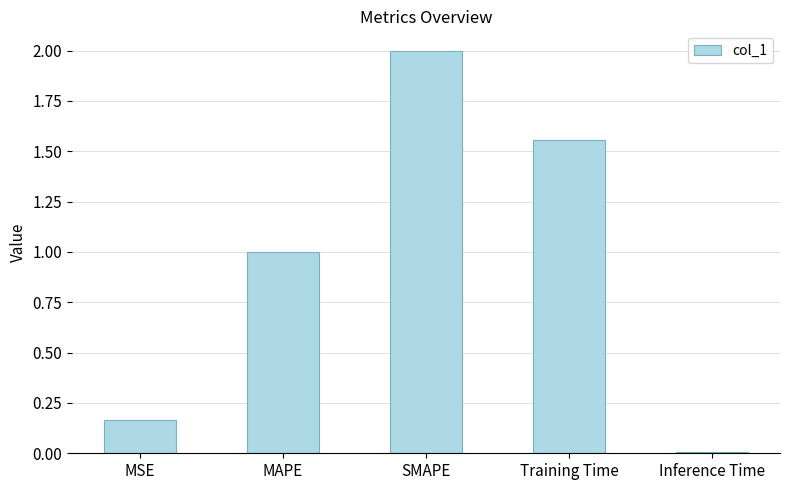

Which category has the lowest value across all series?

Inference Time